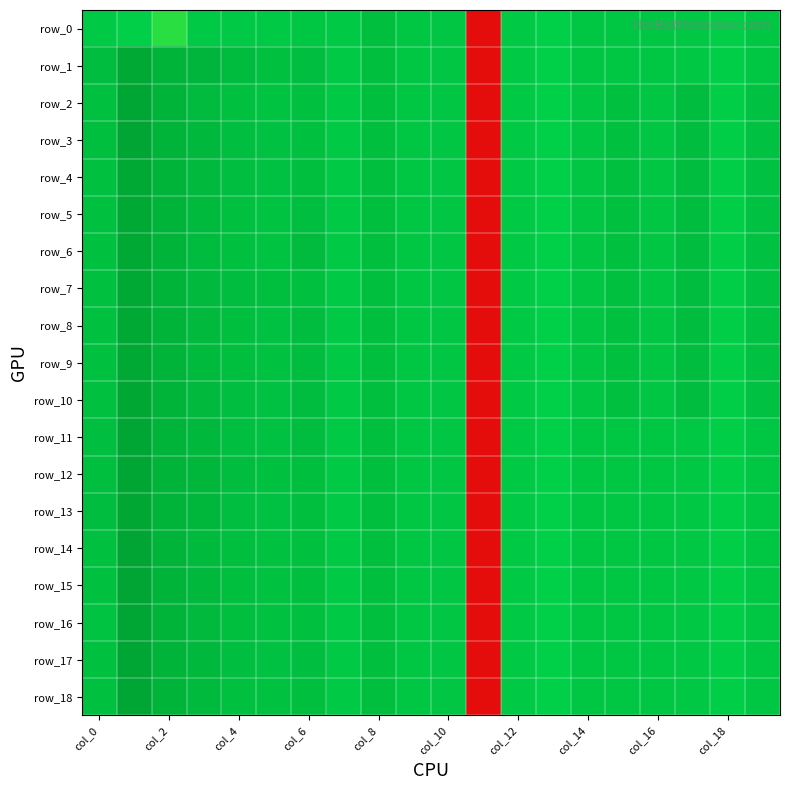

Which series has the widest spread of values?

row_14